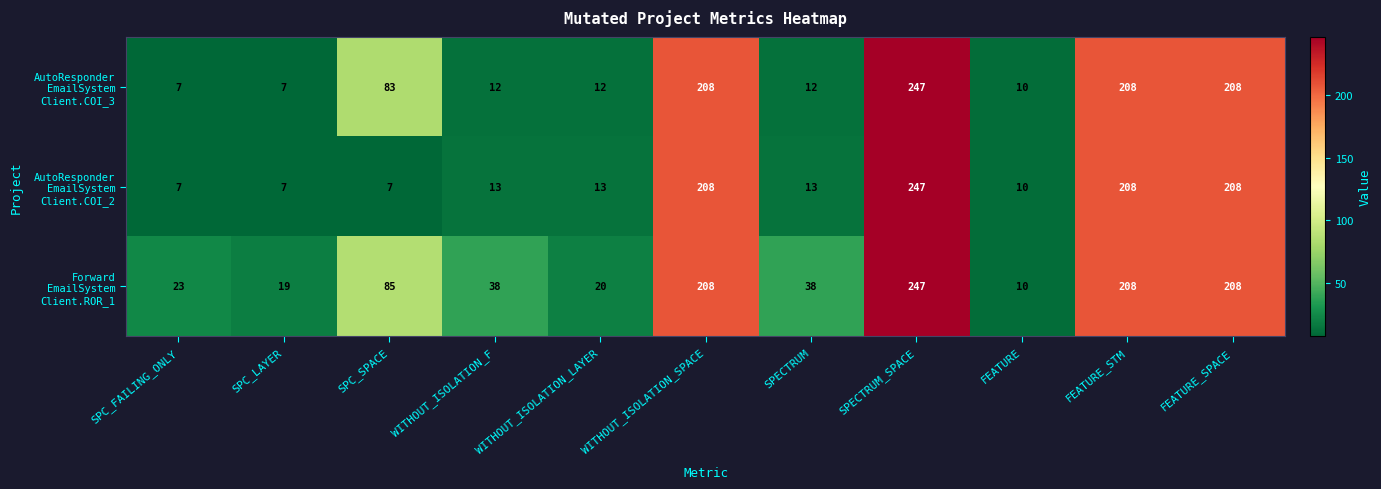

What is the minimum value shown in the chart?

7